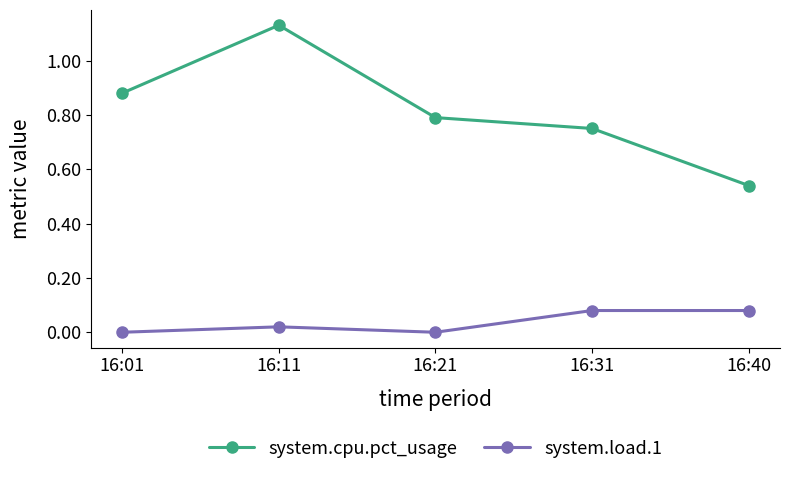

How many lines are shown in the chart?

2